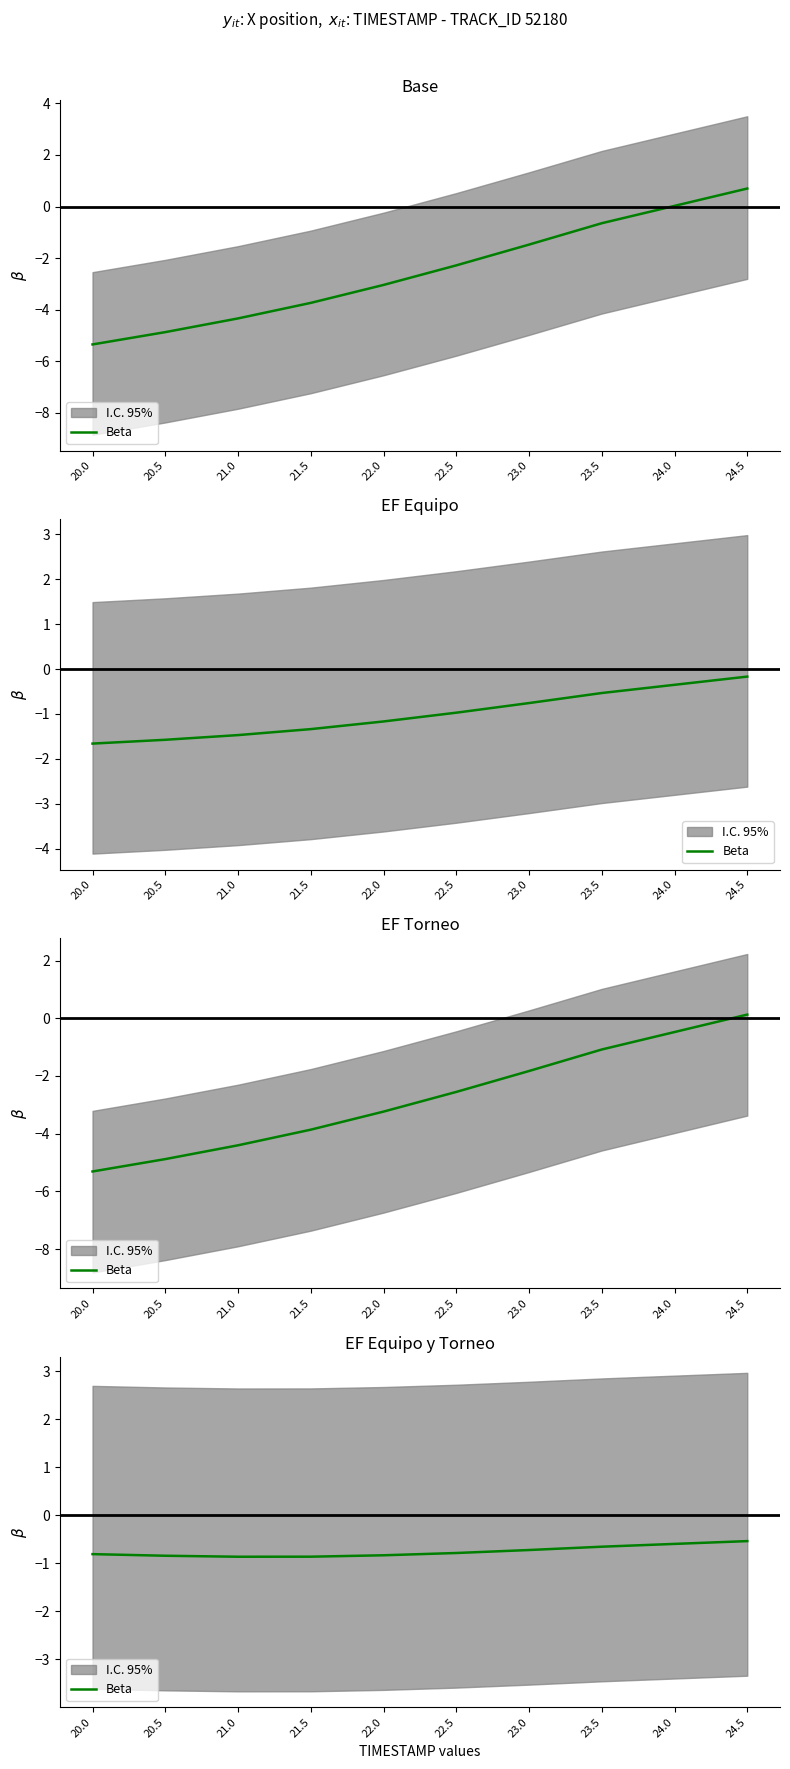

What is the label of the 2nd point from the left?

20.5